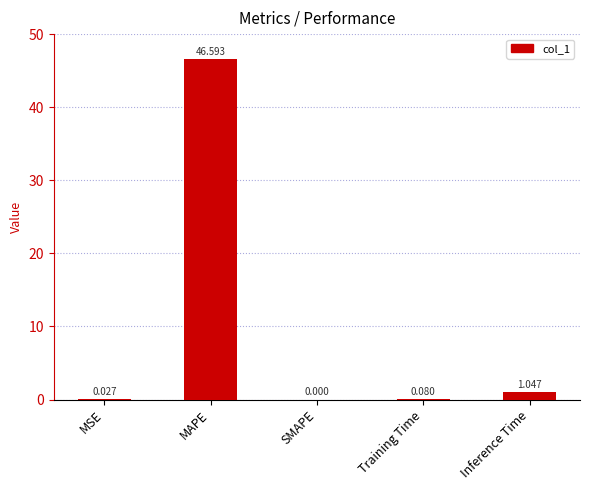

Which label corresponds to the largest value in the chart?

MAPE